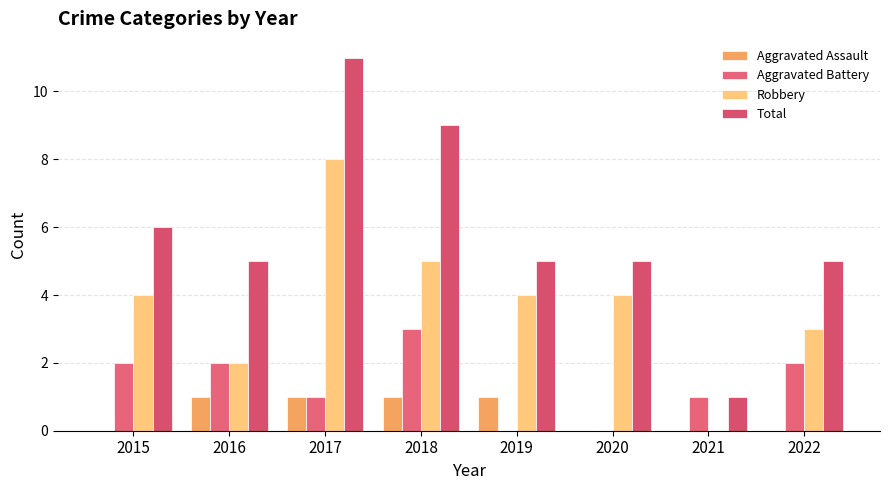

How many groups of bars are there?

8